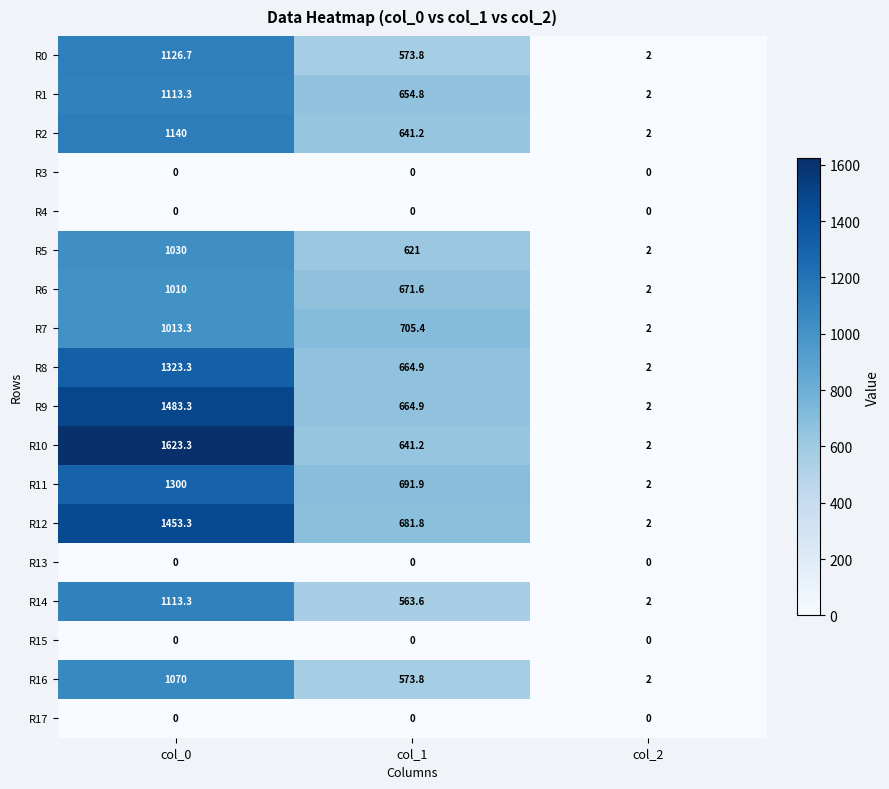

Which series has the largest total across all categories?

R10